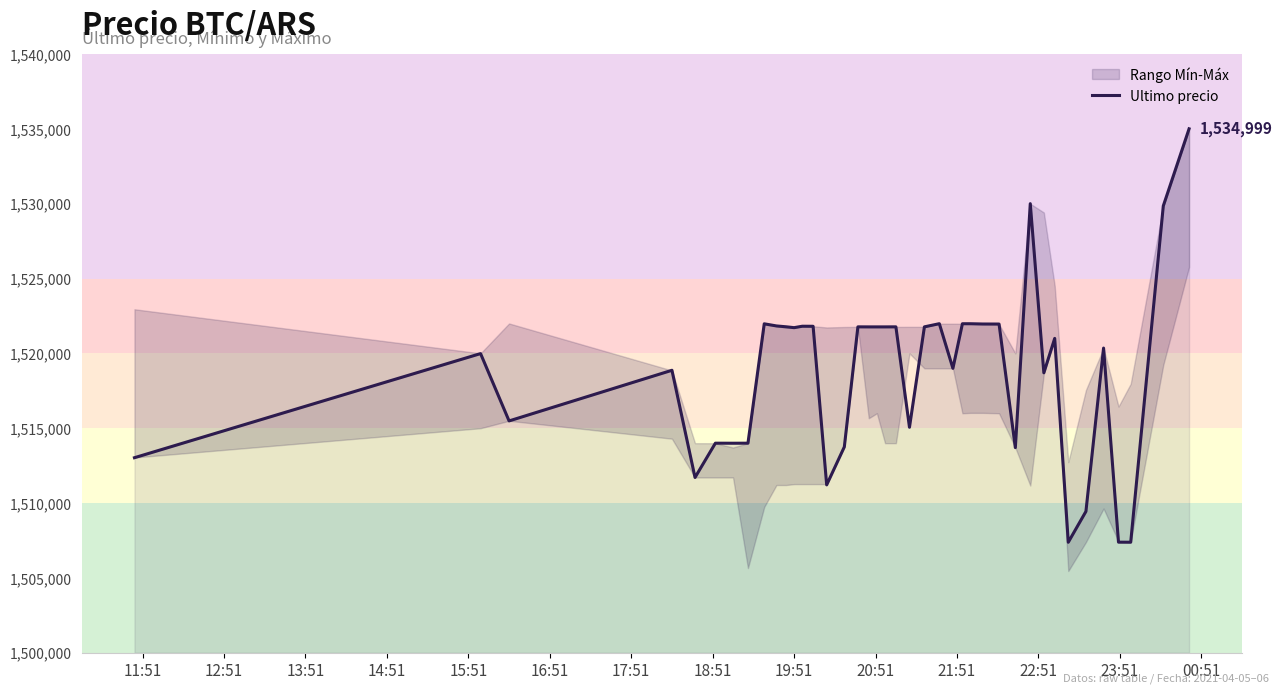

What is the minimum value for Ultimo precio?

1507383.0